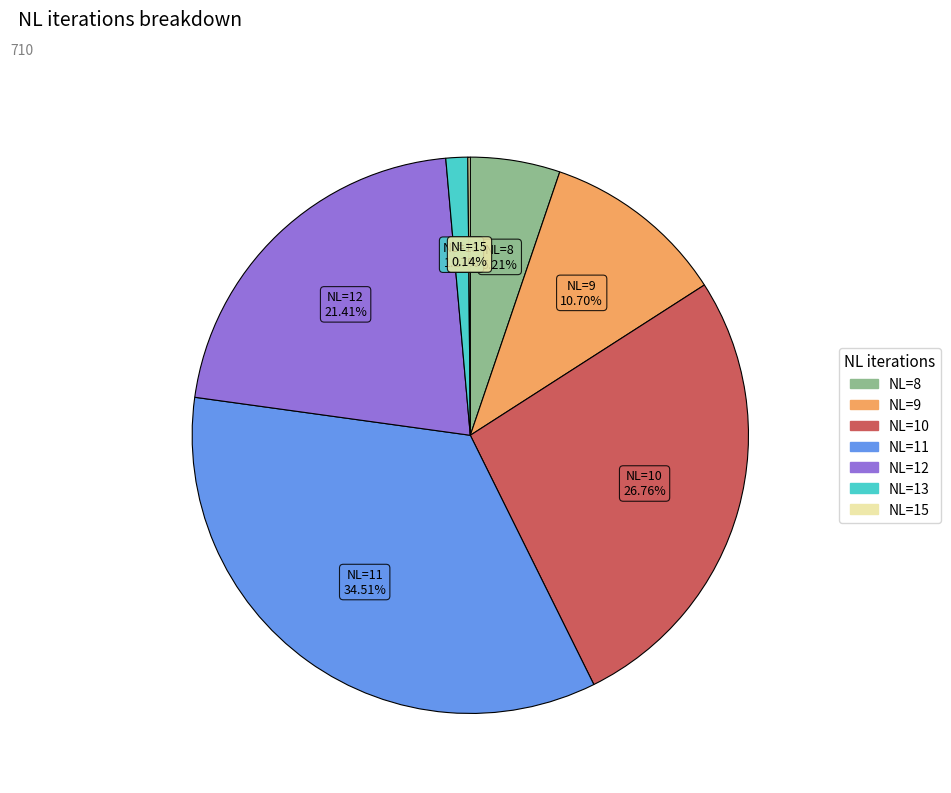

Is there any slice that represents more than half of the pie?

No